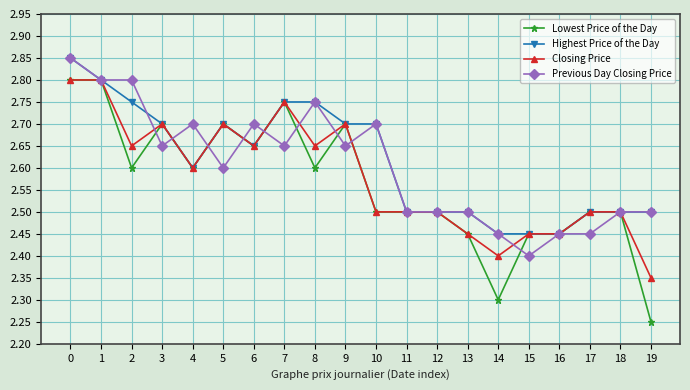

Which series has the largest total across all categories?

Highest Price of the Day